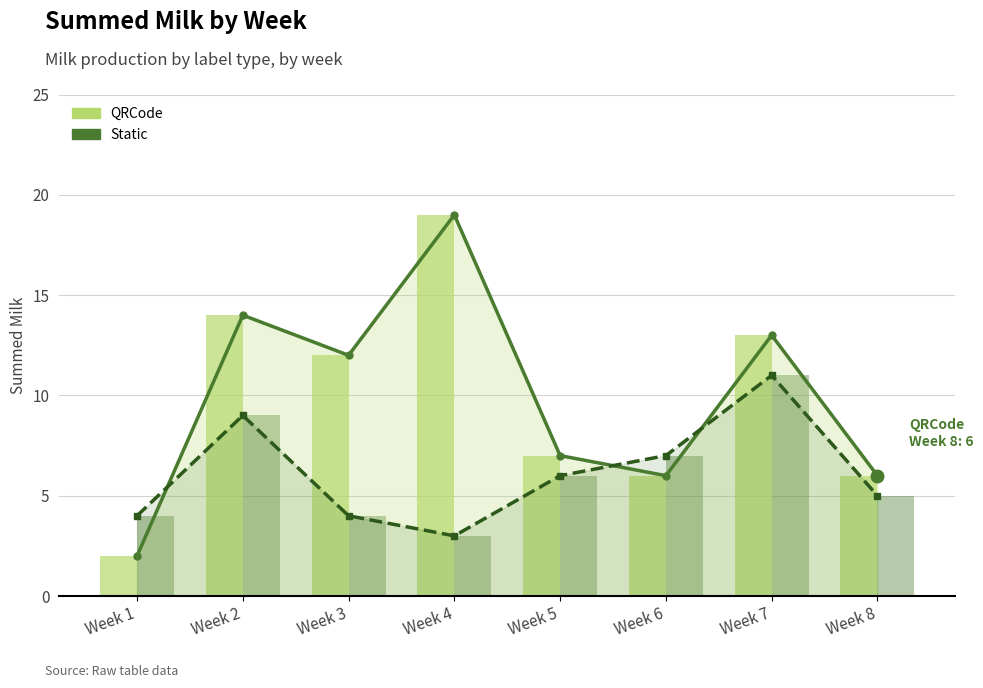

Reading left to right, extract all data points from this chart.

QRCode (line): Week 1=2	Week 2=14	Week 3=12	Week 4=19	Week 5=7	Week 6=6	Week 7=13	Week 8=6
Static (line): Week 1=4	Week 2=9	Week 3=4	Week 4=3	Week 5=6	Week 6=7	Week 7=11	Week 8=5
QRCode: Week 1=2	Week 2=14	Week 3=12	Week 4=19	Week 5=7	Week 6=6	Week 7=13	Week 8=6
Static: Week 1=4	Week 2=9	Week 3=4	Week 4=3	Week 5=6	Week 6=7	Week 7=11	Week 8=5